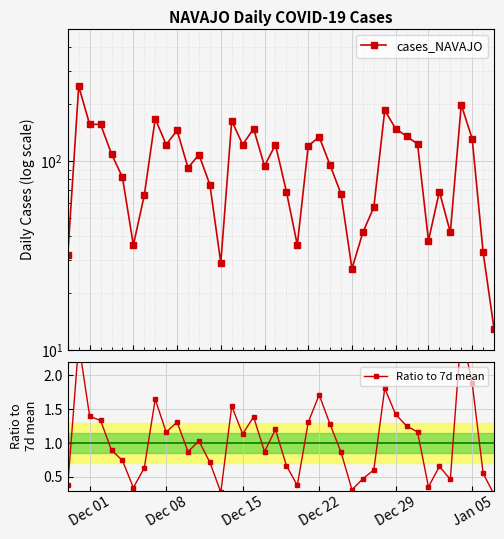

Reading left to right, what are all the values shown in this chart?

cases_NAVAJO: 32.0	248.0	156.0	156.0	109.0	82.0	36.0	66.0	167.0	122.0	145.0	92.0	108.0	75.0	29.0	163.0	122.0	148.0	94.0	122.0	69.0	36.0	120.0	134.0	95.0	67.0	27.0	42.0	57.0	185.0	148.0	135.0	123.0	38.0	69.0	42.0	198.0	131.0	33.0	13.0
Ratio to 7d mean: 0.4	2.5	1.4	1.3	0.9	0.7	0.3	0.6	1.6	1.2	1.3	0.9	1.0	0.7	0.3	1.5	1.1	1.4	0.9	1.2	0.7	0.4	1.3	1.7	1.3	0.9	0.3	0.5	0.6	1.8	1.4	1.3	1.2	0.4	0.7	0.5	2.6	1.9	0.6	0.2